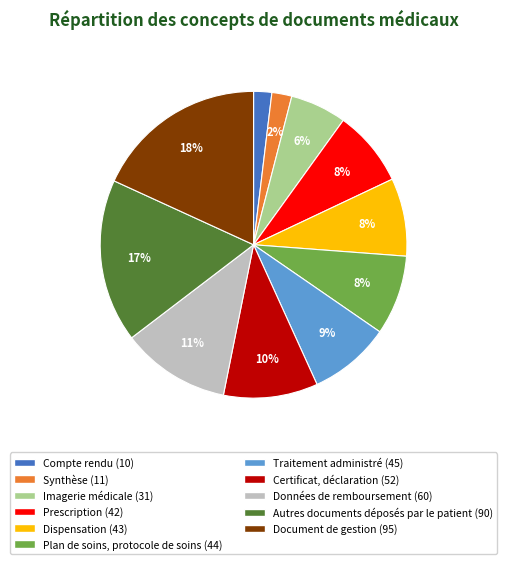

How many slices are in this pie chart?

11